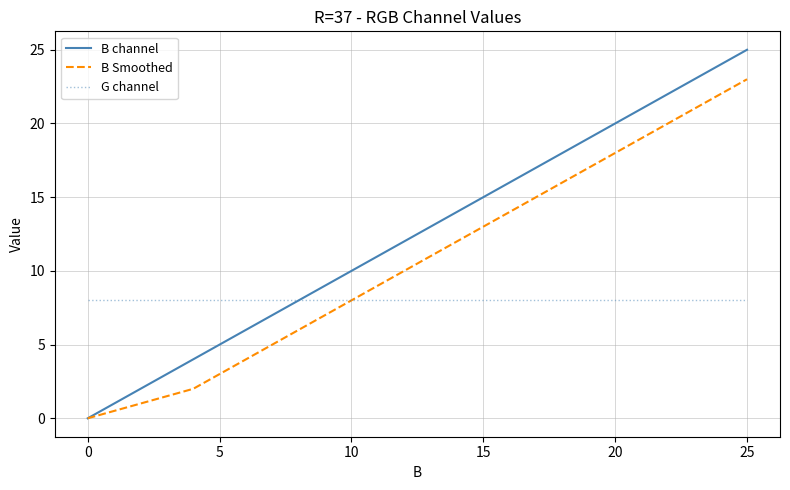

Which series has the largest total across all categories?

B channel